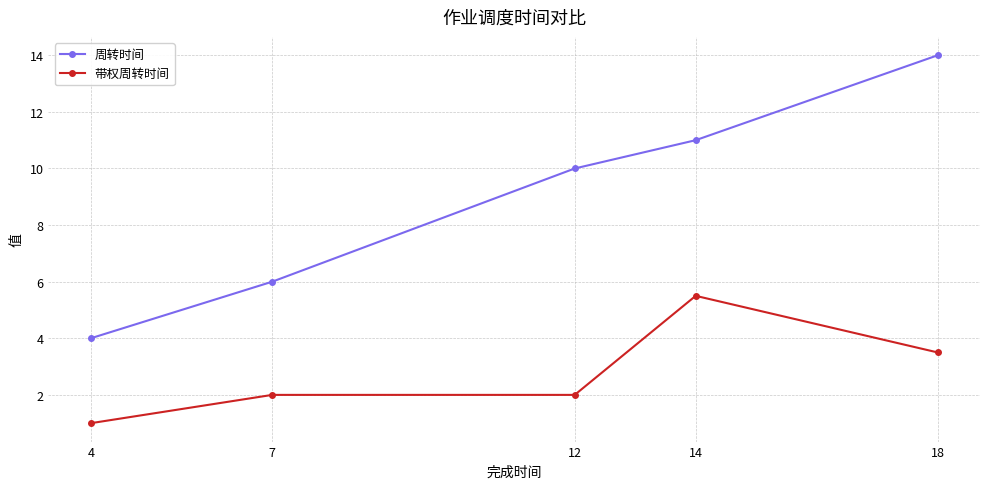

At which label is 周转时间 closest to 9?

12